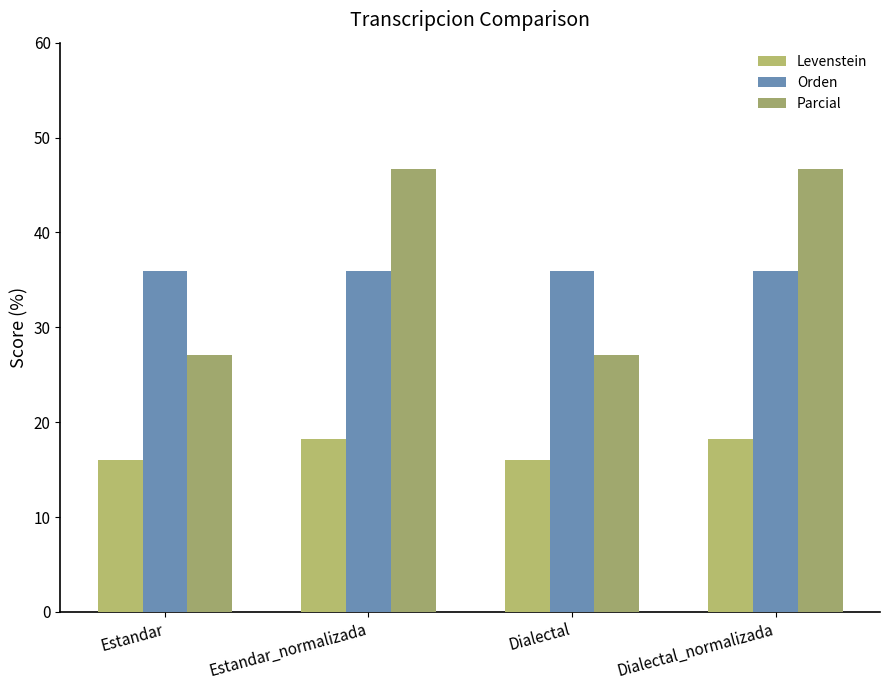

What is the sum of all Levenstein values?

68.4